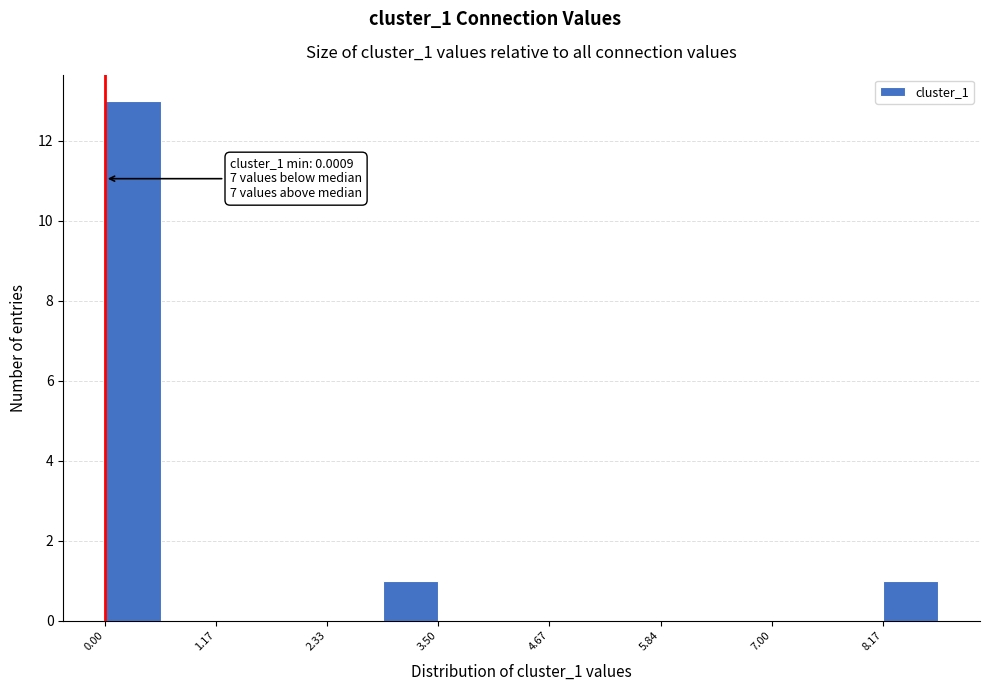

Read against the x-axis, roughly where is the centre of the tallest bar?

0.2